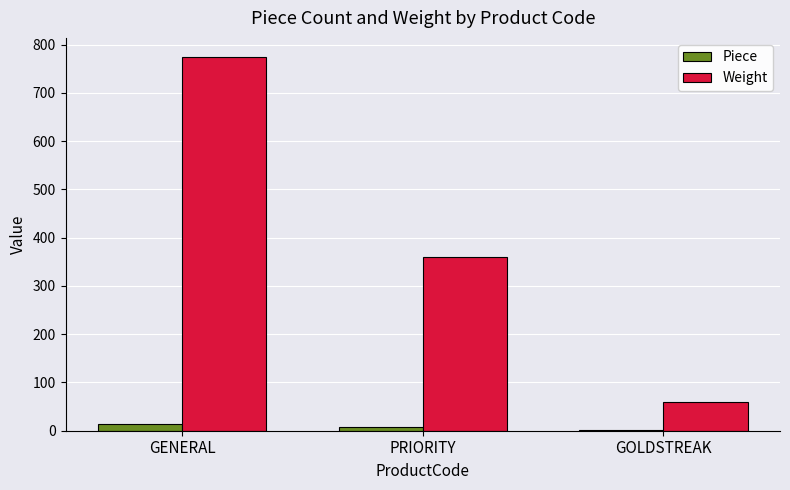

True or false: Weight has a value of 360 at PRIORITY.

True